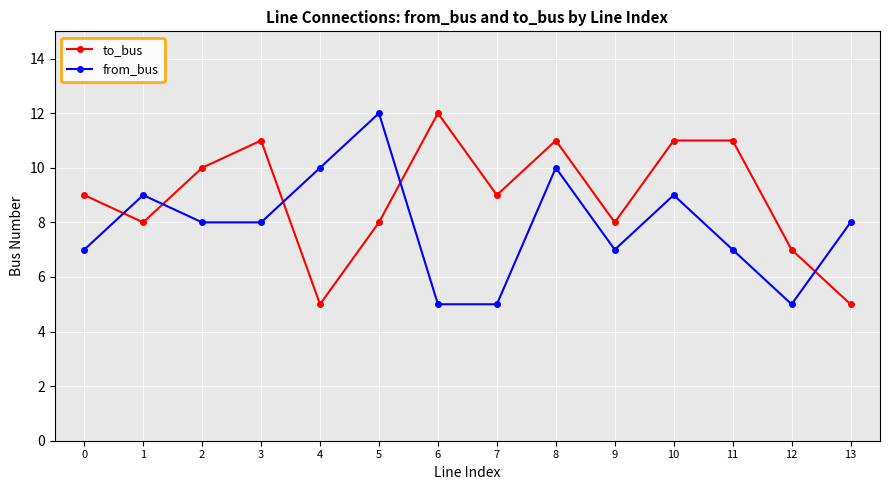

Which category has the highest value in the from_bus series?

5